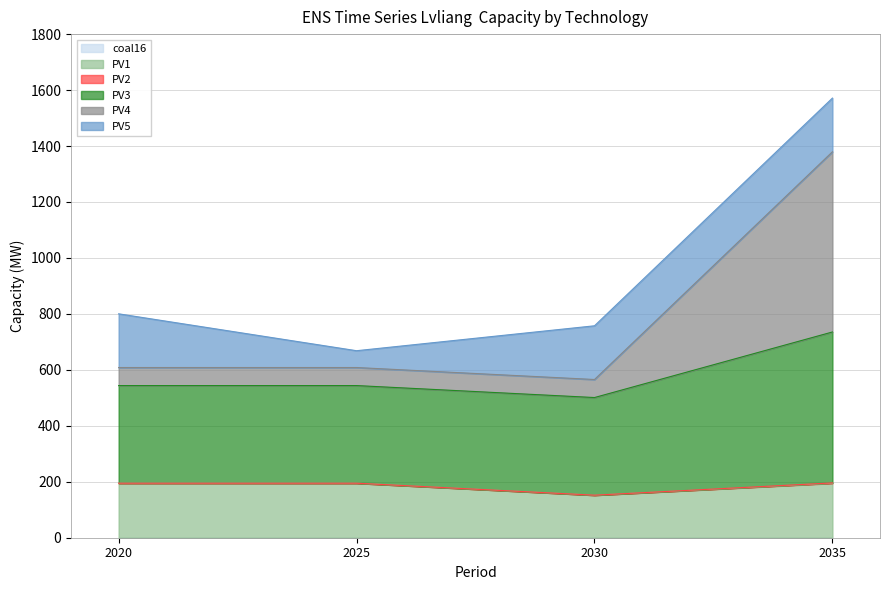

Does the chart display data point markers on the line(s)?

No